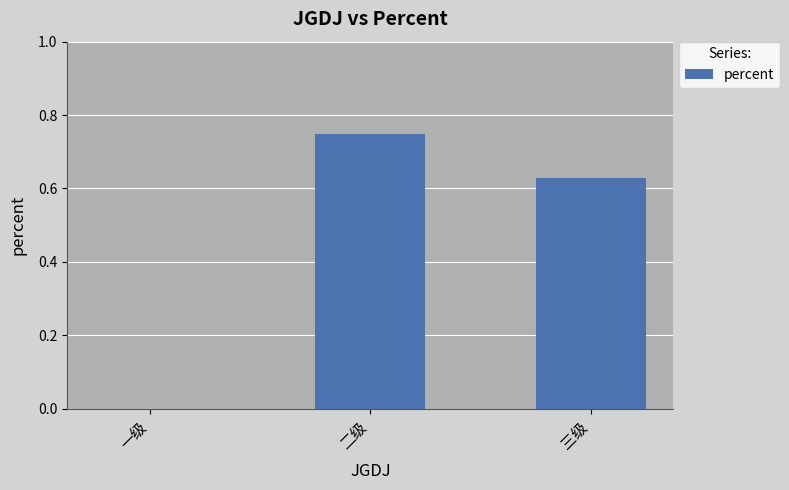

Which label corresponds to the largest value in the chart?

二级